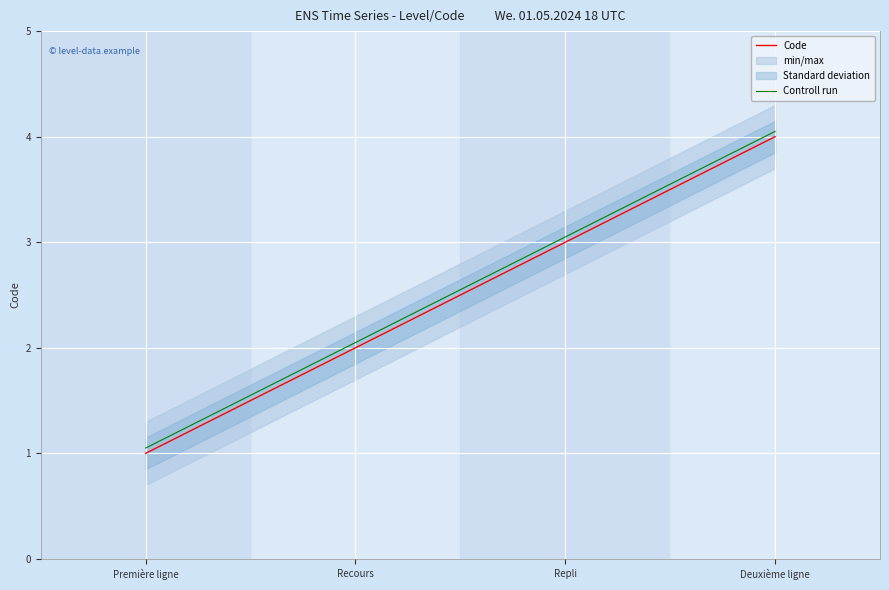

What is the total value across all series at Première ligne?

2.0